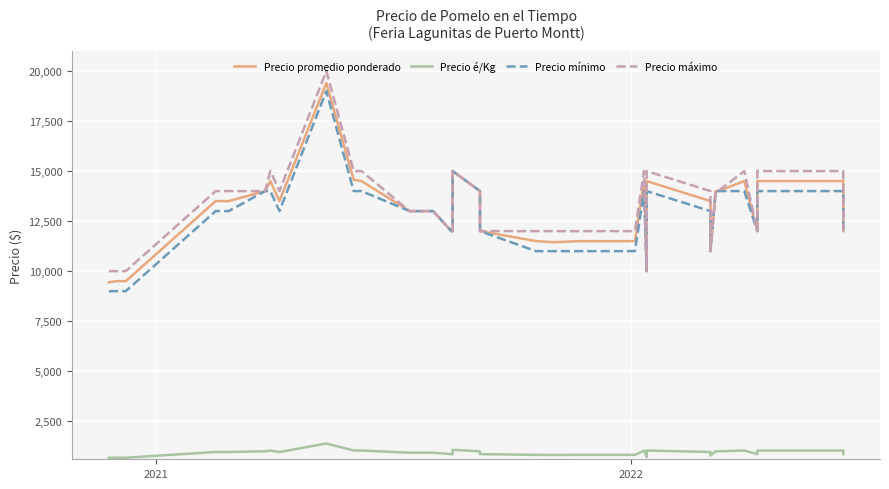

True or false: Precio promedio ponderado and Precio é/Kg cross at least once.

False